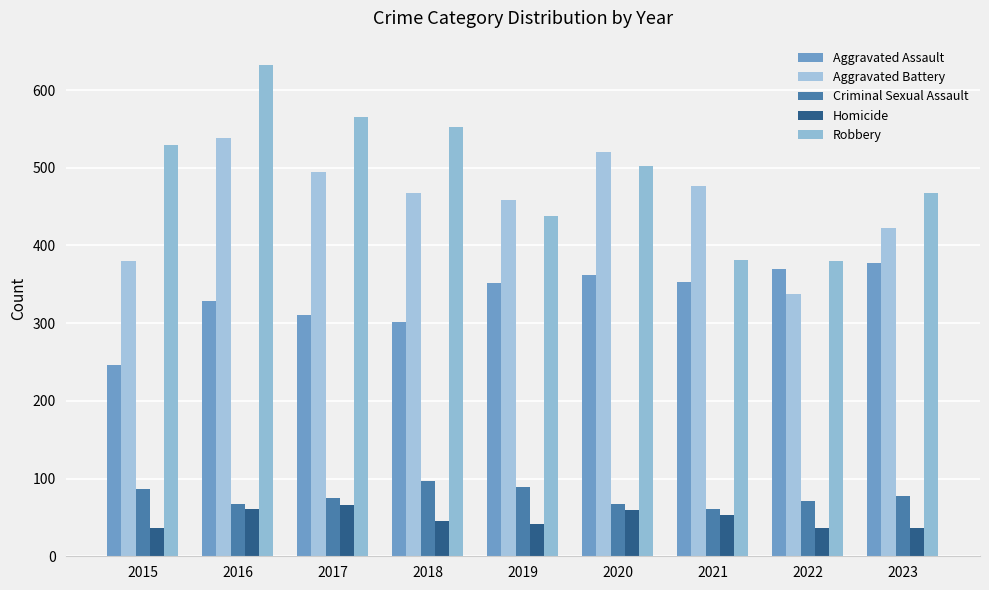

What are all the series names shown in the legend?

Aggravated Assault, Aggravated Battery, Criminal Sexual Assault, Homicide, Robbery